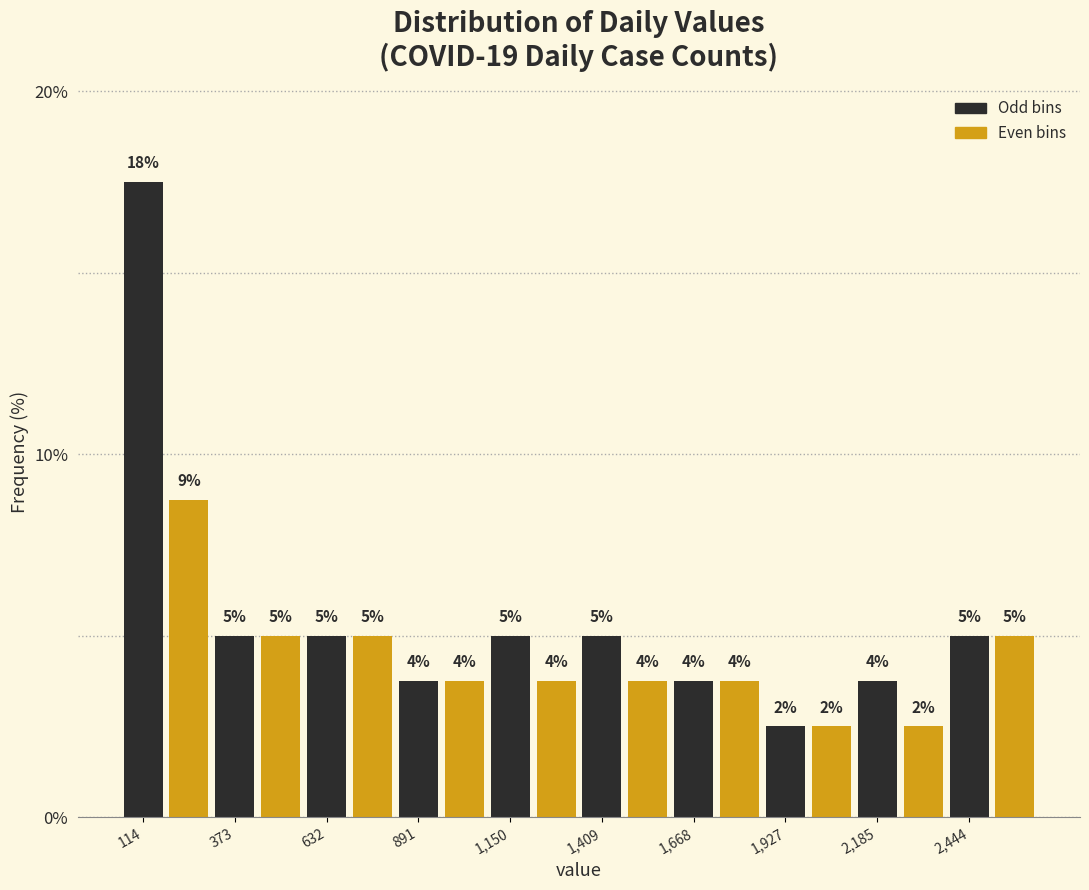

Around what value on the x-axis is the tallest bar? Give the approximate position of its centre, as read against the axis.

100